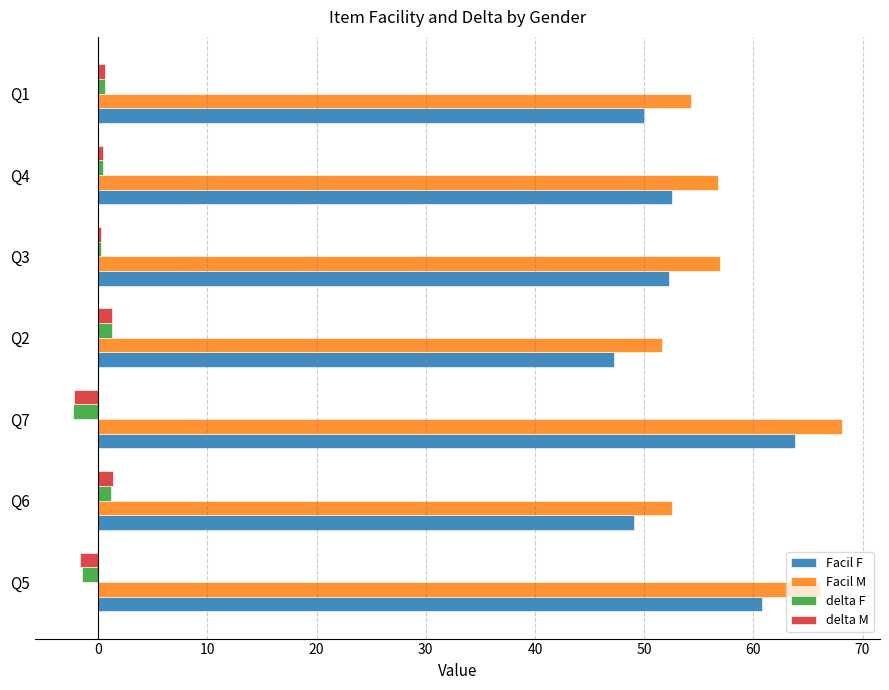

What is the average value of the Facil M series?

58.0